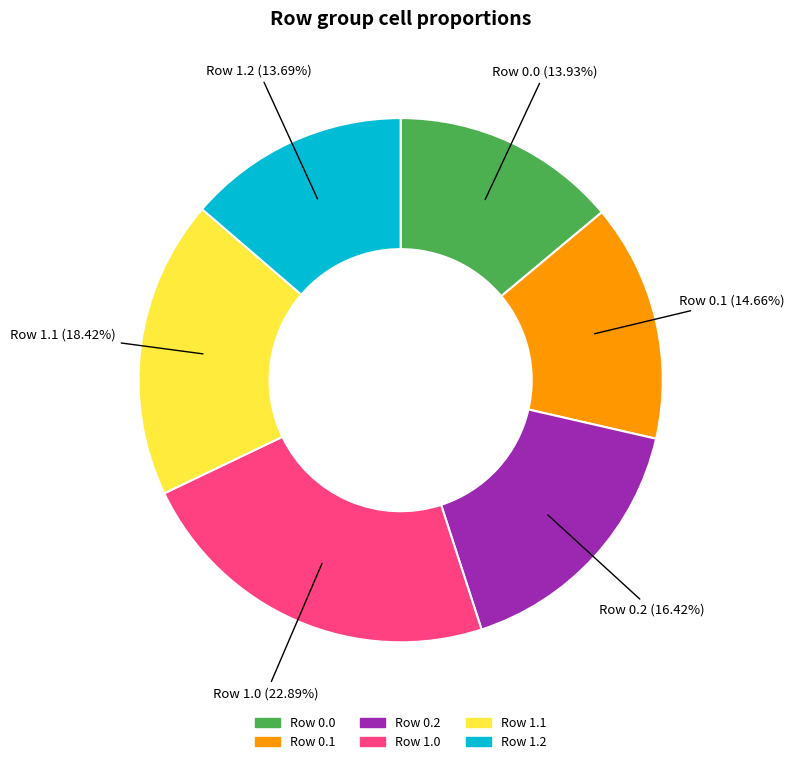

Is there a majority slice in this chart?

No